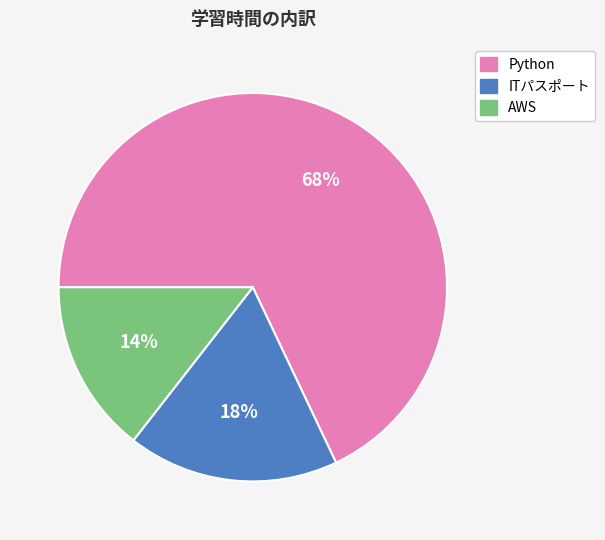

Is there a majority slice in this chart?

Yes